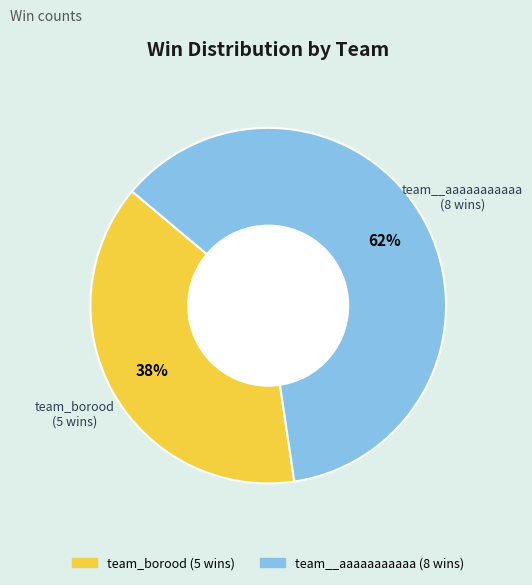

Is team__aaaaaaaaaaa the majority of the pie?

Yes